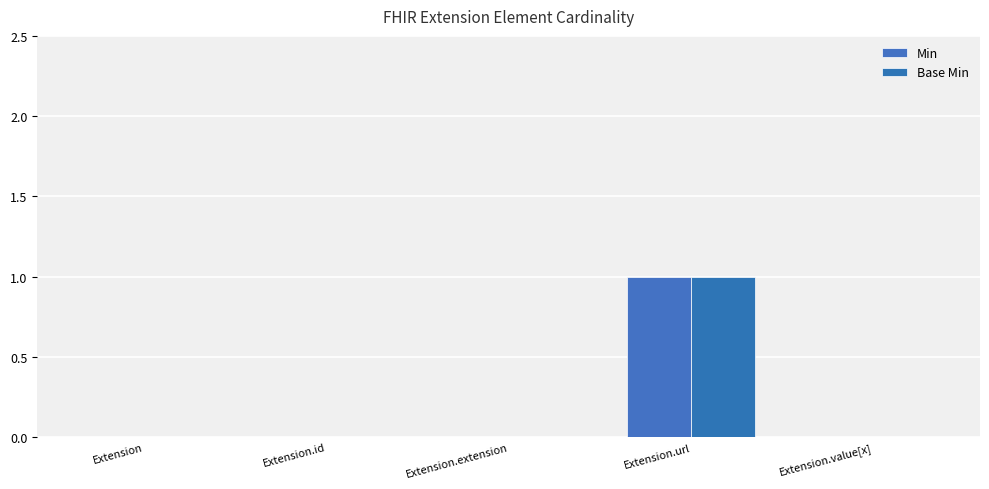

What is the maximum value for Min?

1